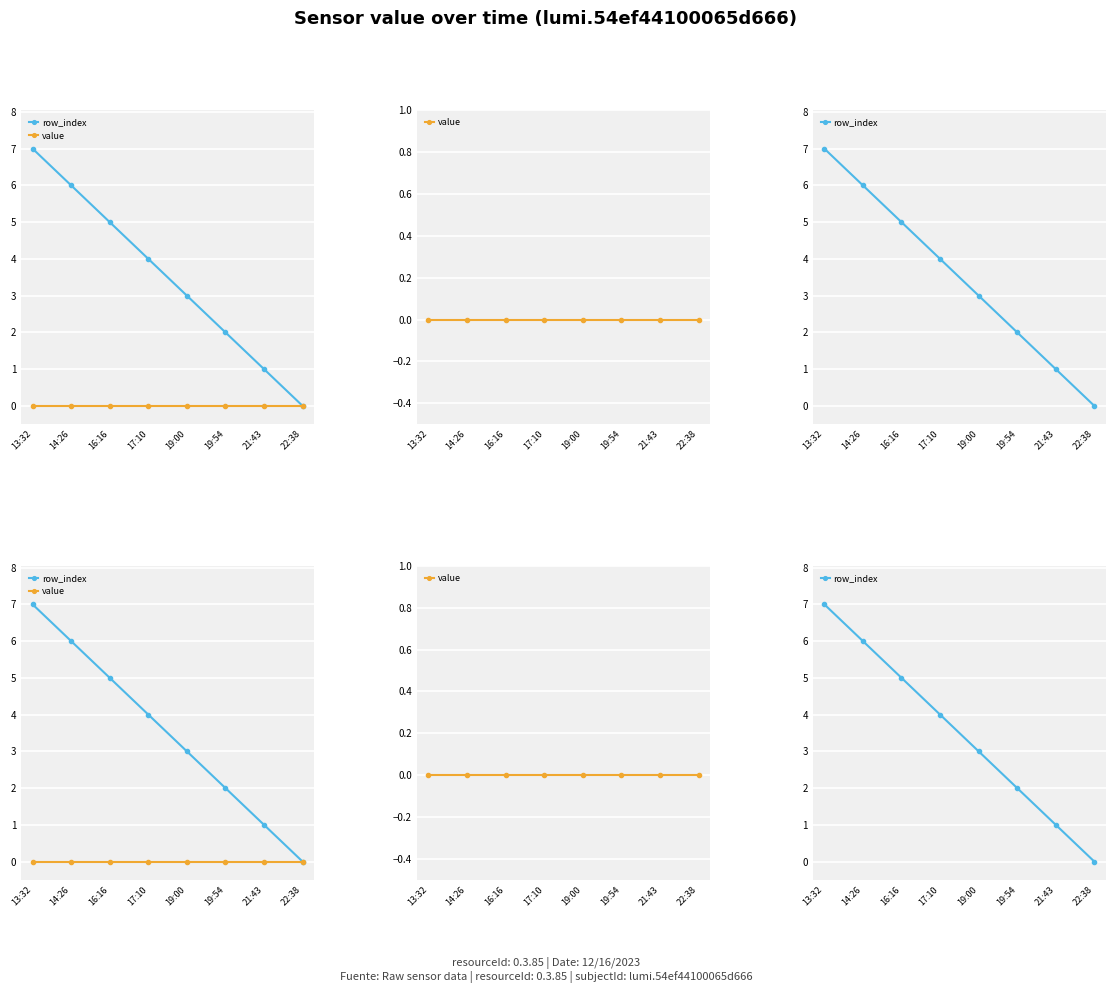

True or false: row_index and value intersect in this chart.

False